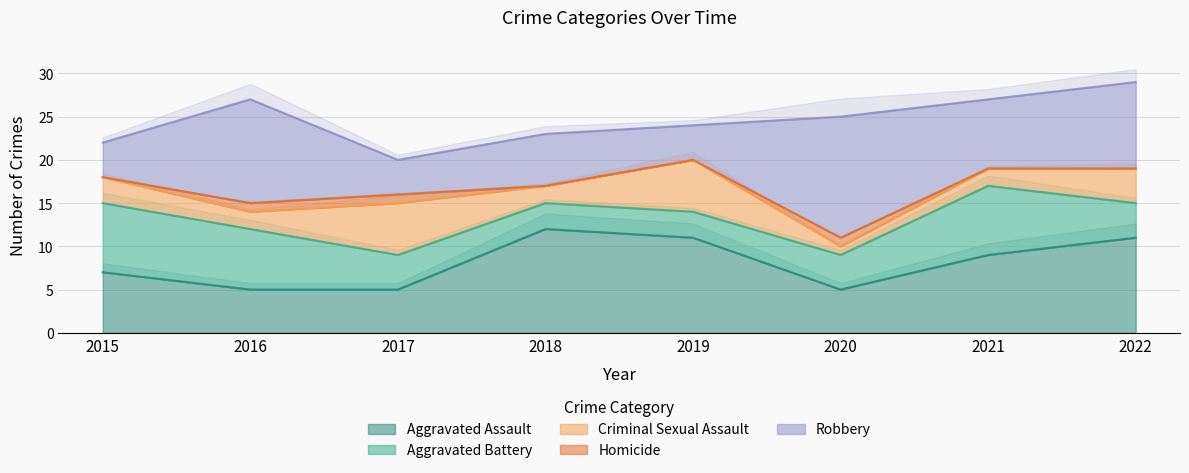

How many interior local peaks does the Homicide series have?

1